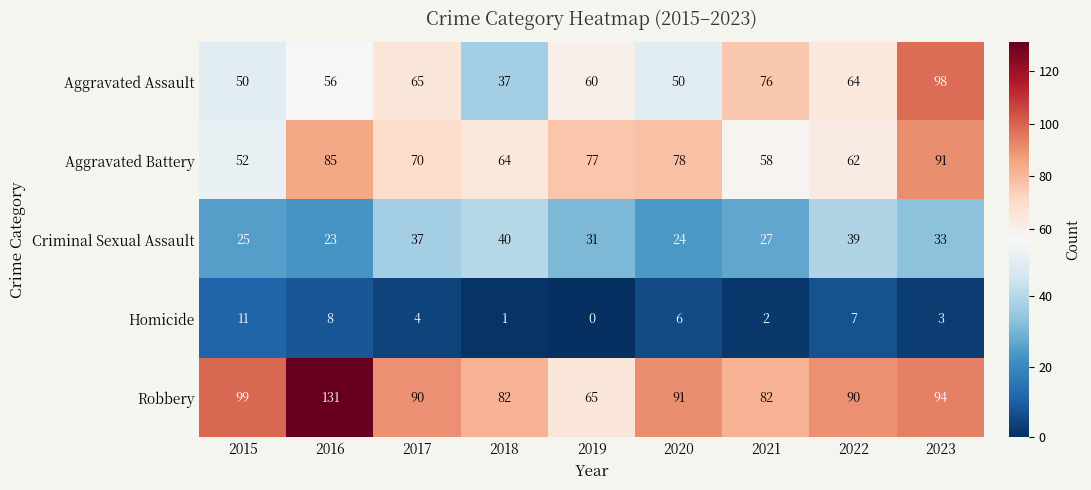

Which label corresponds to the smallest value in the chart?

2019